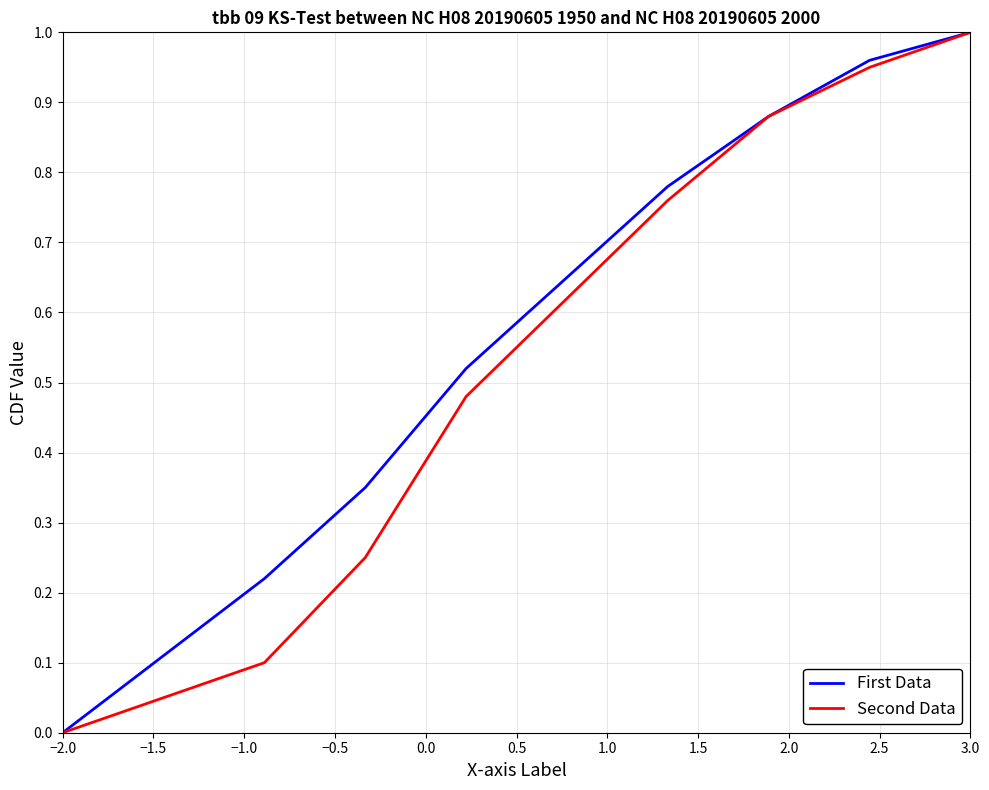

Where is Second Data nearest to the value 0?

−2.0